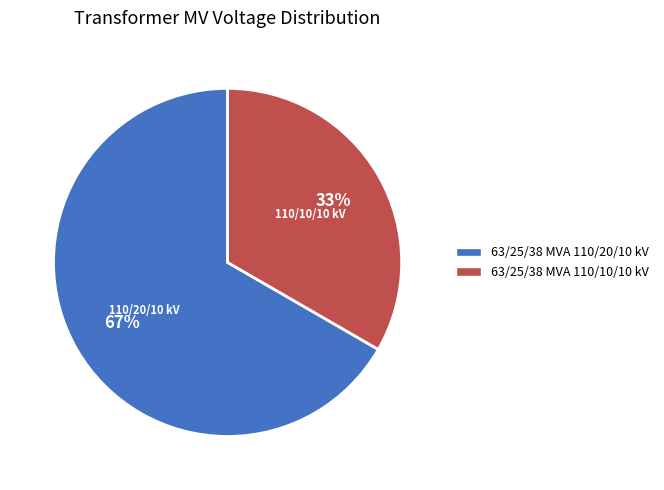

To the nearest percent, what is the average slice percentage?

50%